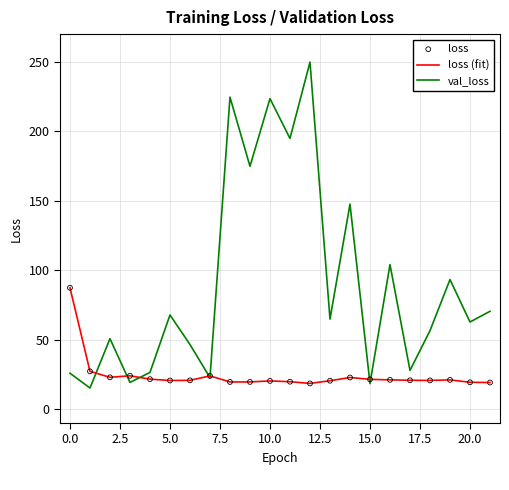

At how many categories does at least one series exceed 133?

6